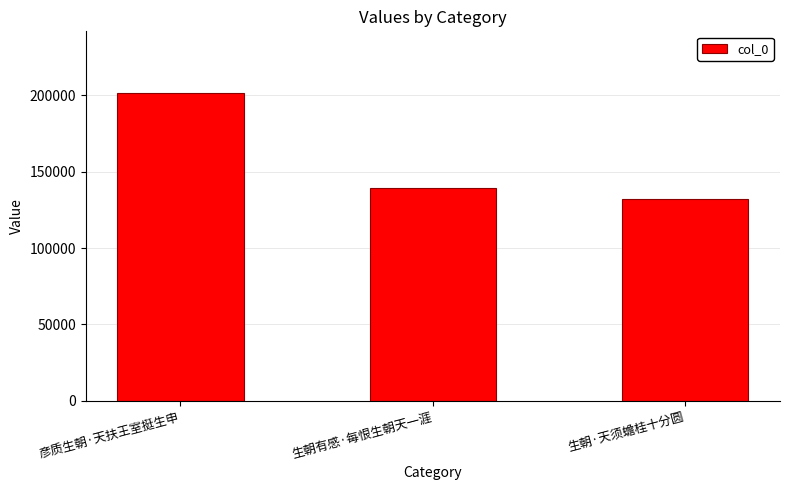

What is the difference between the maximum and minimum values?

69167